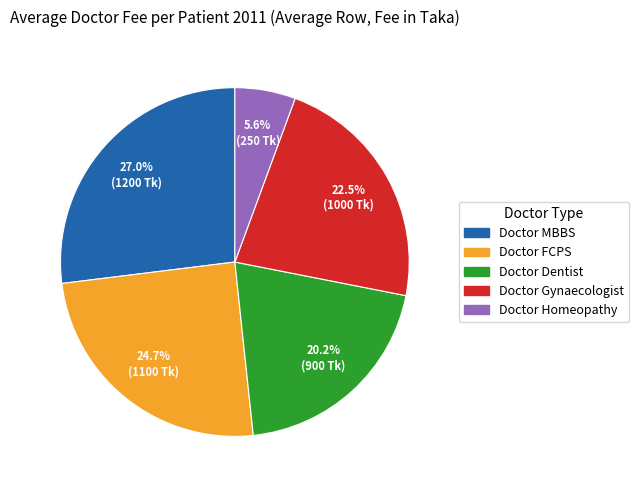

Is Doctor Dentist the majority of the pie?

No